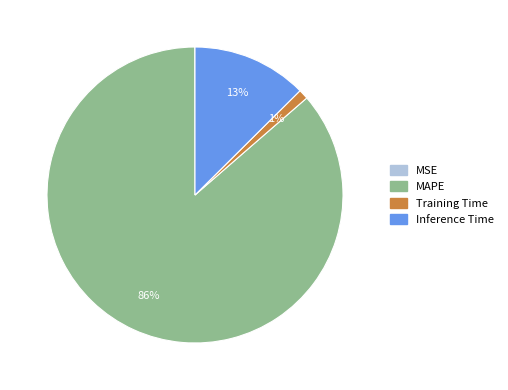

To the nearest percent, what portion does MAPE represent?

86%